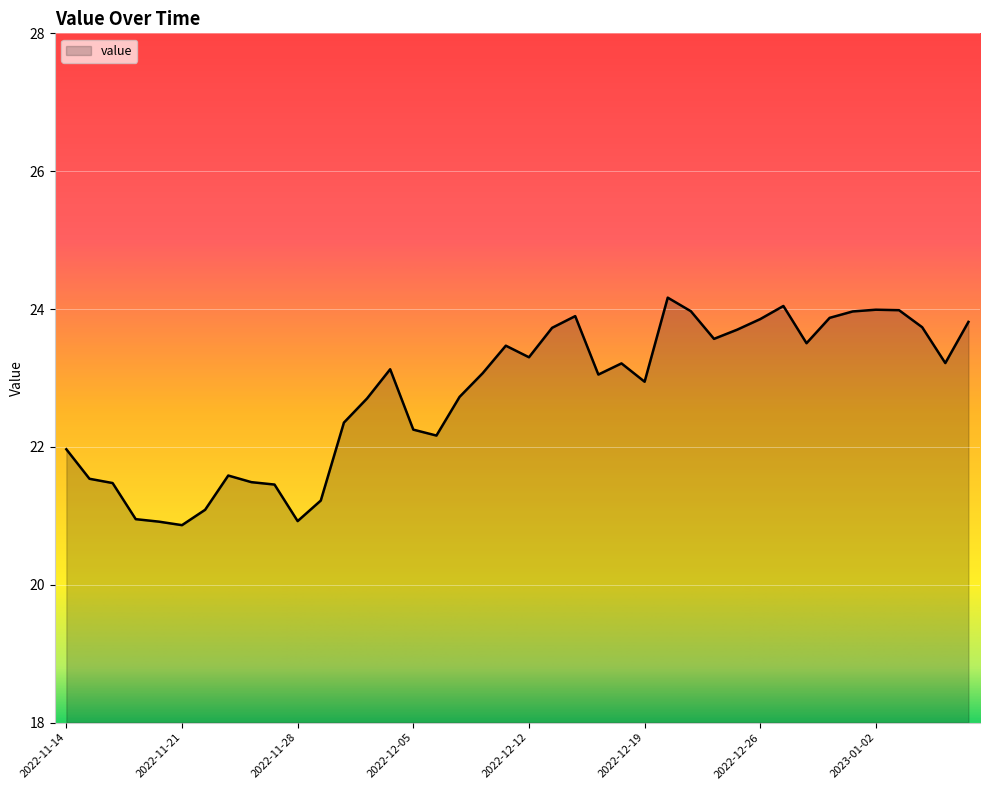

What is the difference between the maximum and minimum values?

3.3